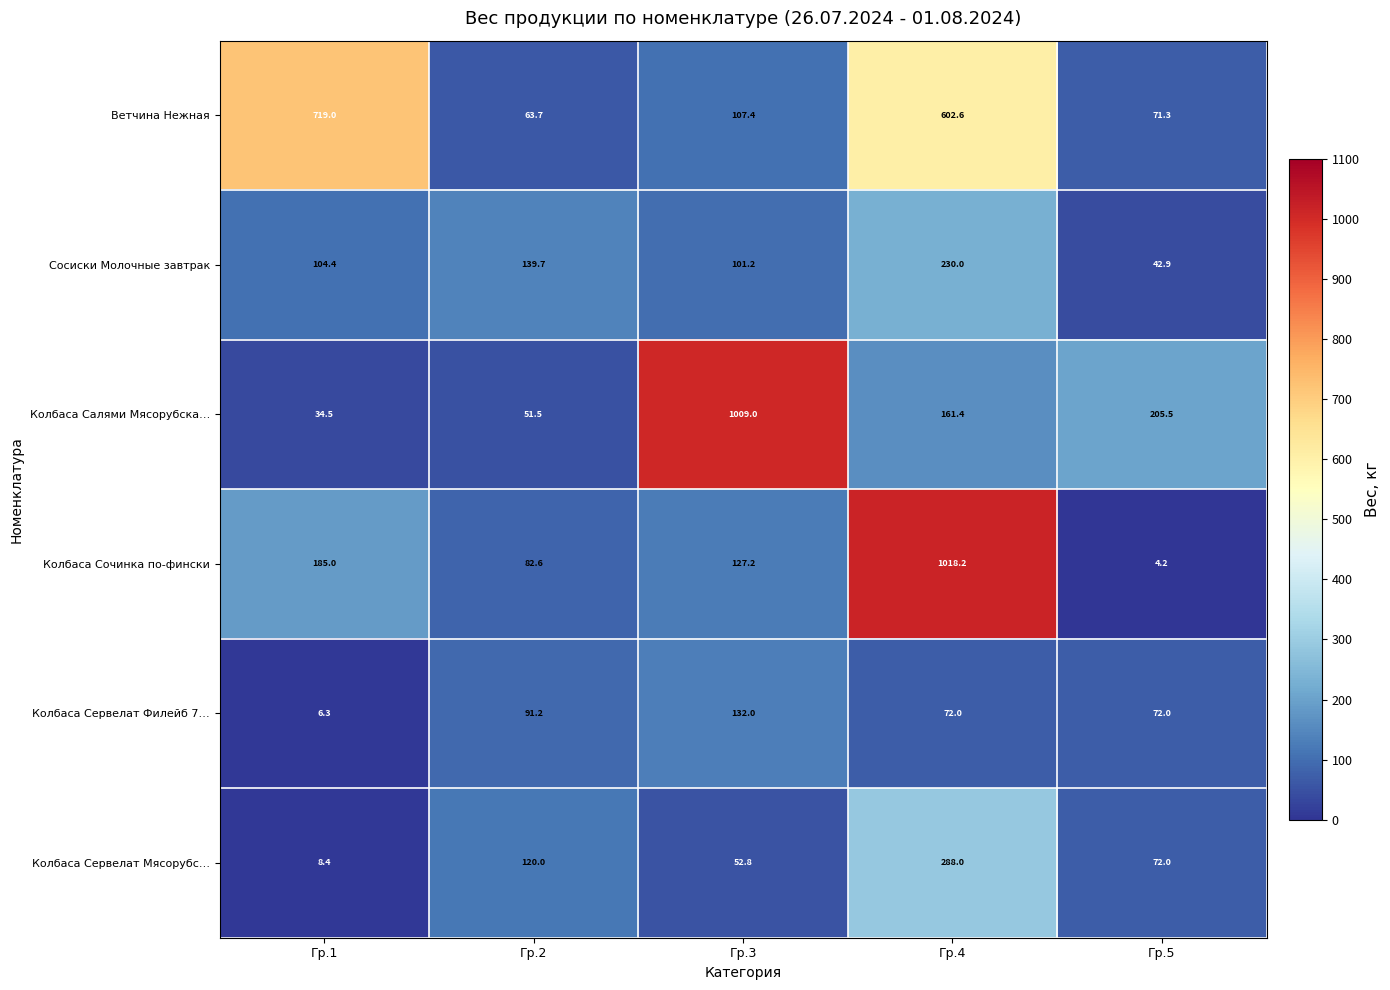

Read the Колбаса Сочинка по-фински value at Гр.5.

4.2